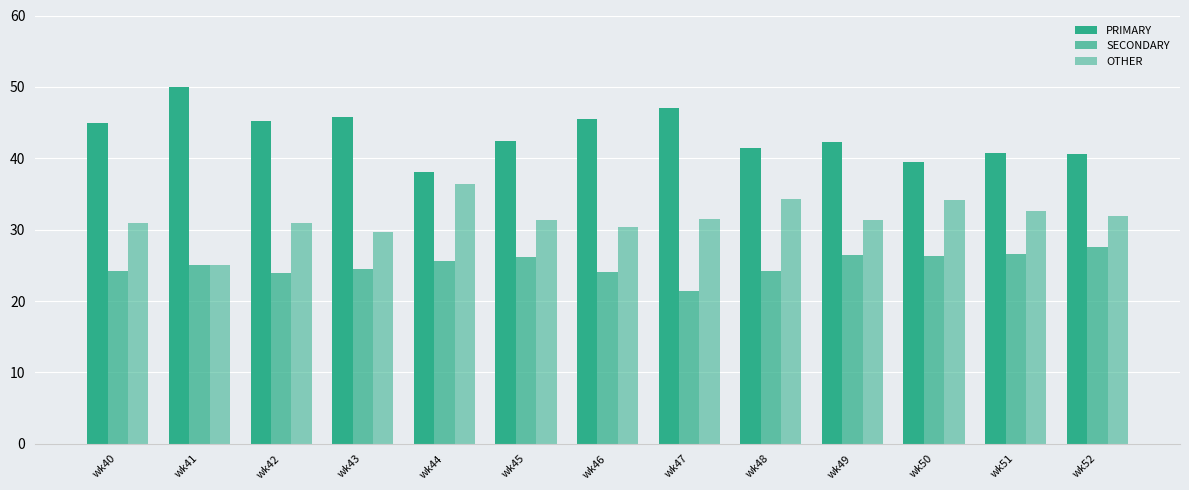

What is the highest value of the SECONDARY series?

27.5